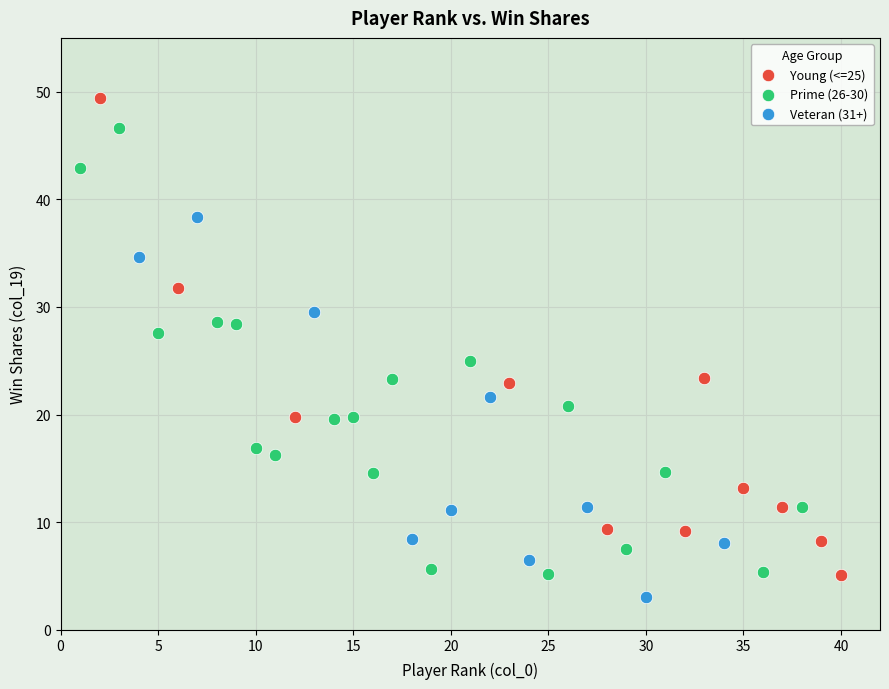

Which series has the largest Y range (max minus min)?

Young (<=25)